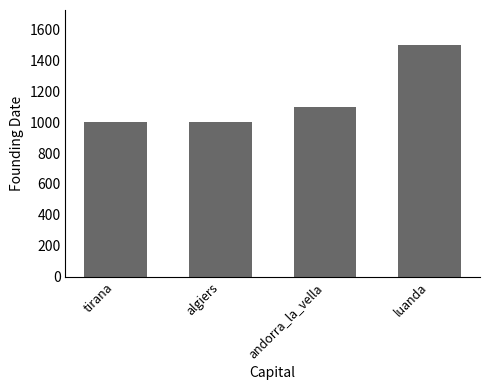

What is the difference between the maximum and second lowest values?

500